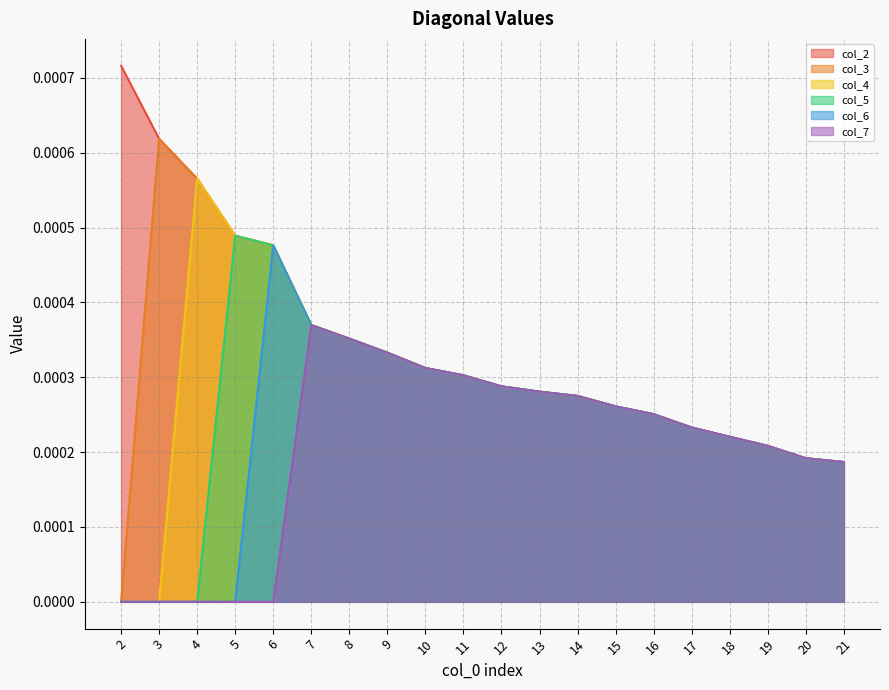

At which category is the sum across all series the highest?

6